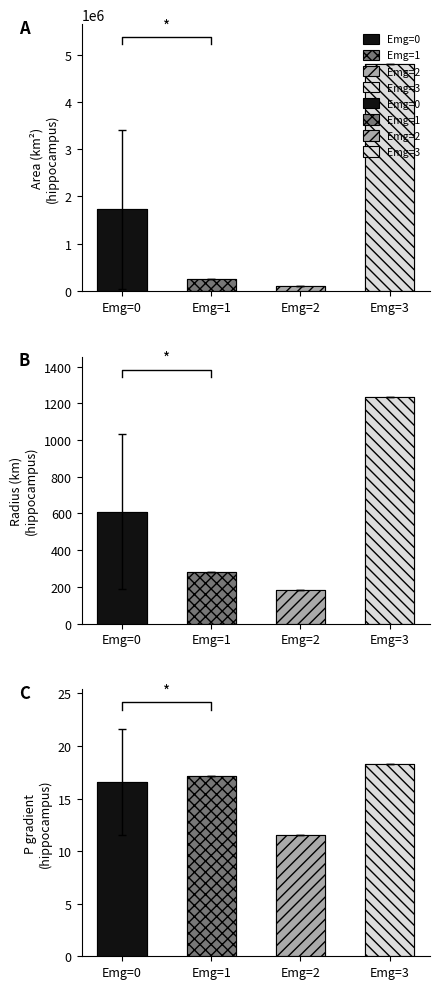

Rank the series by their maximum value, from lowest to highest.

p_grad, radius, area